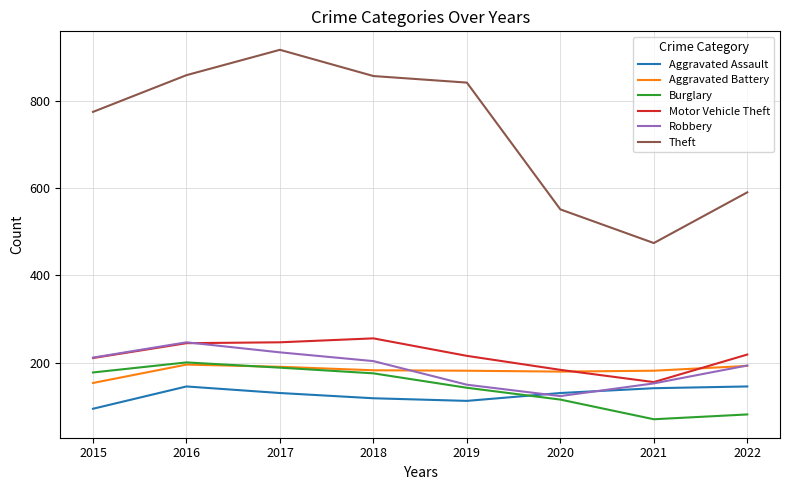

Between 2016 and 2017, which series saw the biggest shift?

Theft